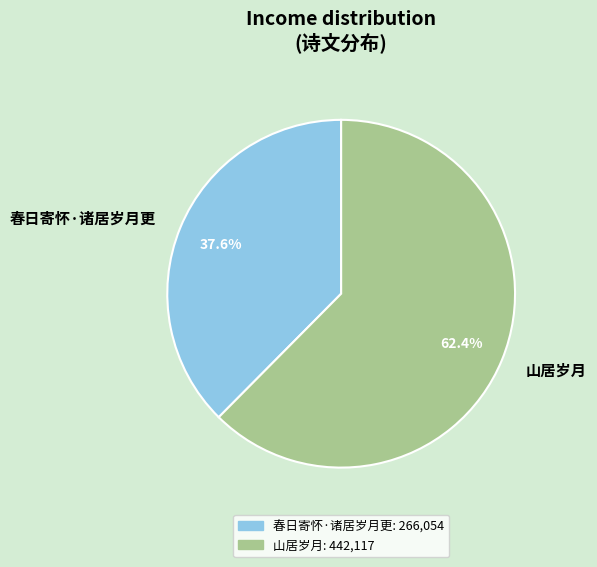

To the nearest percent, what is the average slice percentage?

50%